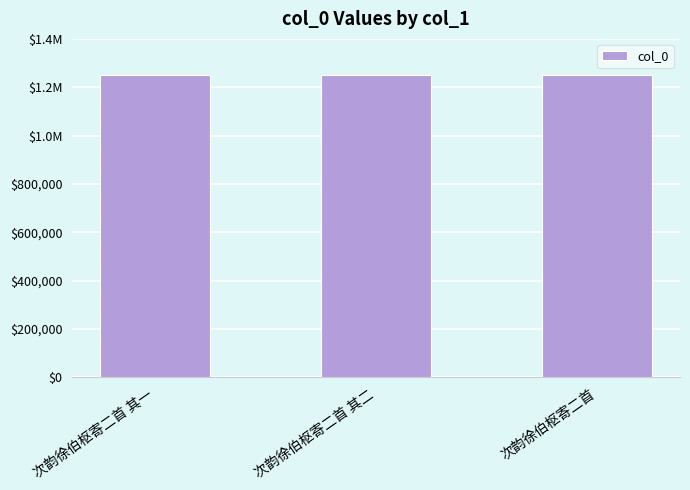

Are the bars horizontal?

No